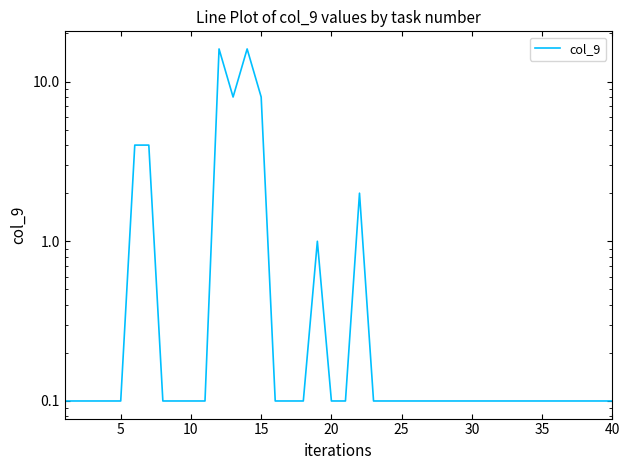

What is the sum of all values?

62.2